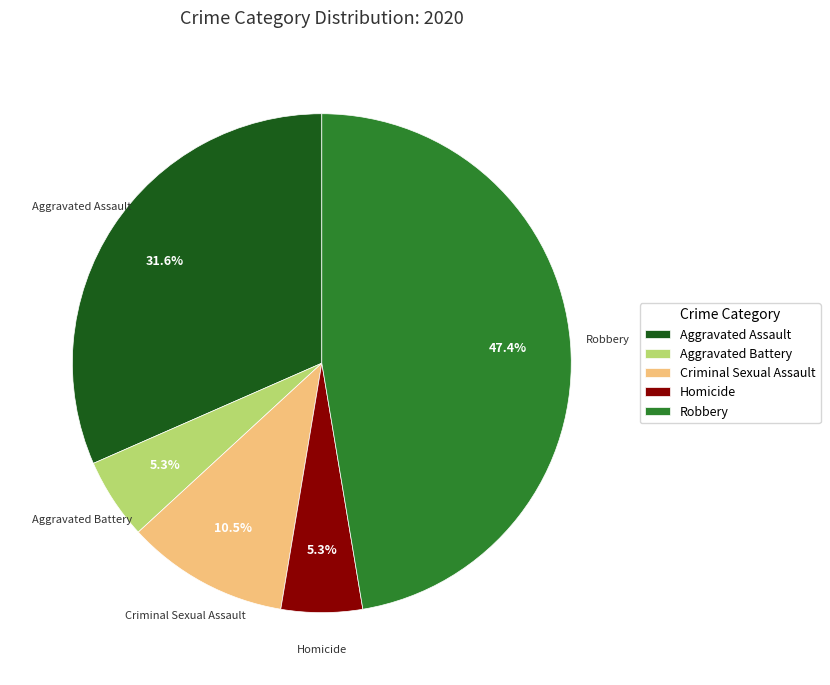

Is there a majority slice in this chart?

No